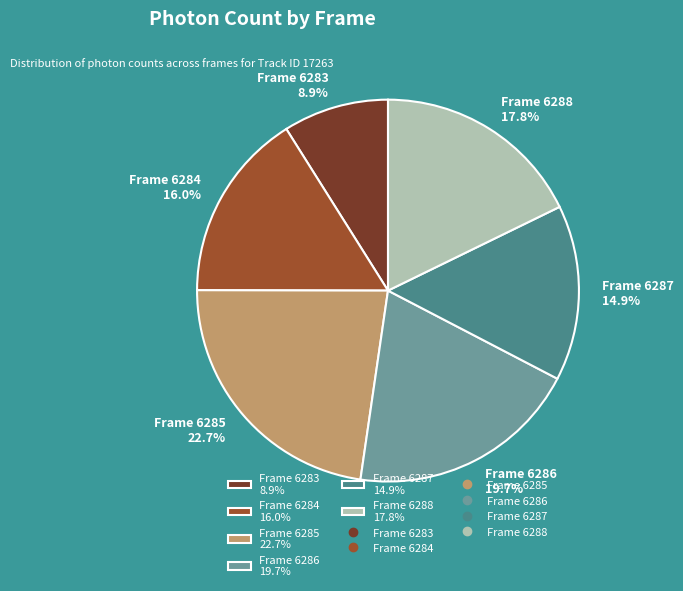

Which has a higher value, Frame 6286 19.7% or Frame 6288 17.8%?

Frame 6286 19.7%